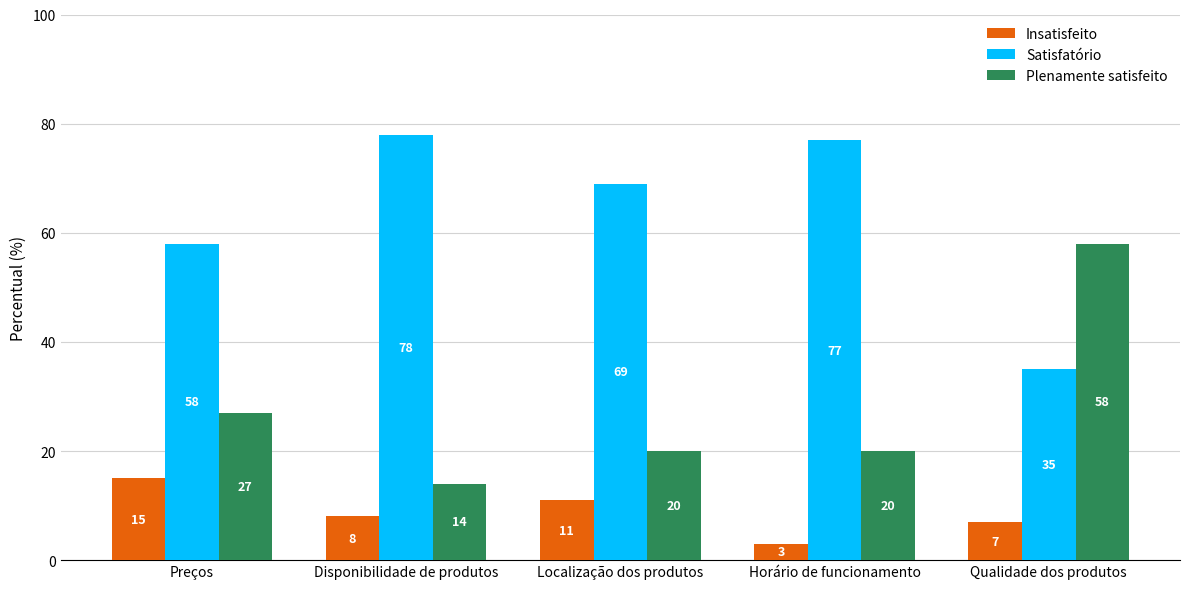

List the series in order of their peak value, highest first.

Satisfatório, Plenamente satisfeito, Insatisfeito